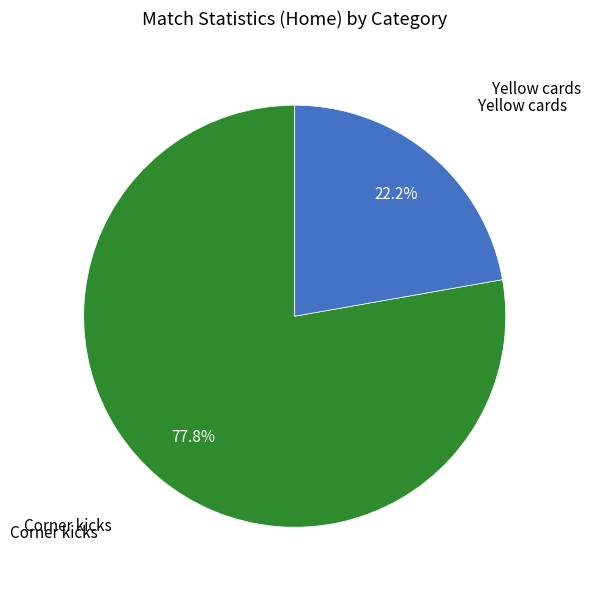

To the nearest percent, what percentage of the pie is Corner kicks?

78%